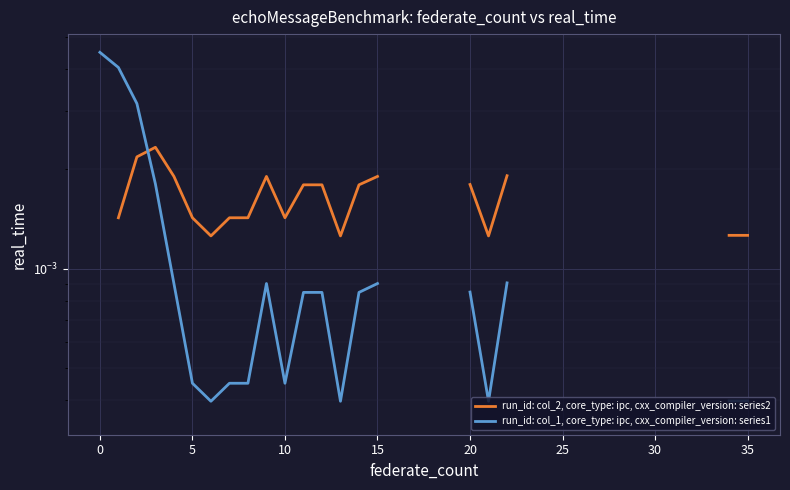

How many lines are shown in the chart?

2